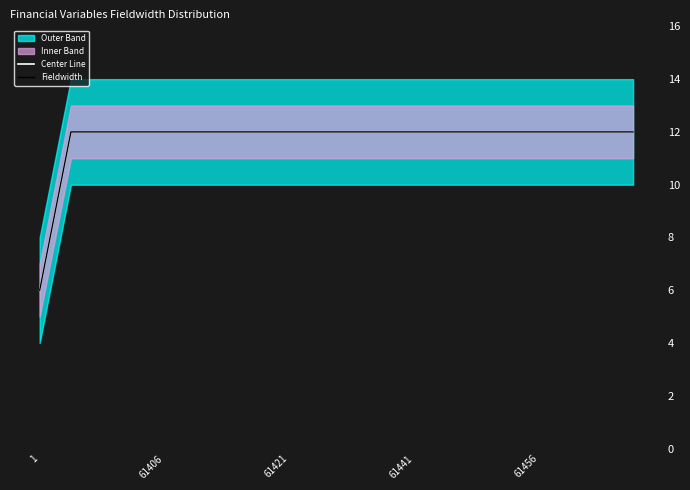

Is it true that Center Line equals 4 at 18?

False